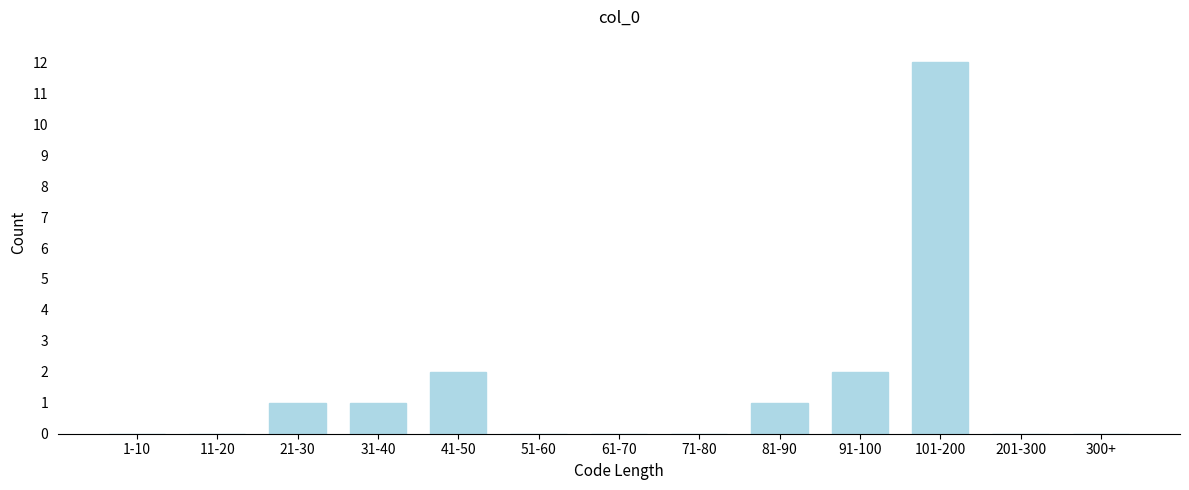

Reading left to right, transcribe all the data shown in this chart.

1-10=0	11-20=0	21-30=1	31-40=1	41-50=2	51-60=0	61-70=0	71-80=0	81-90=1	91-100=2	101-200=12	201-300=0	300+=0